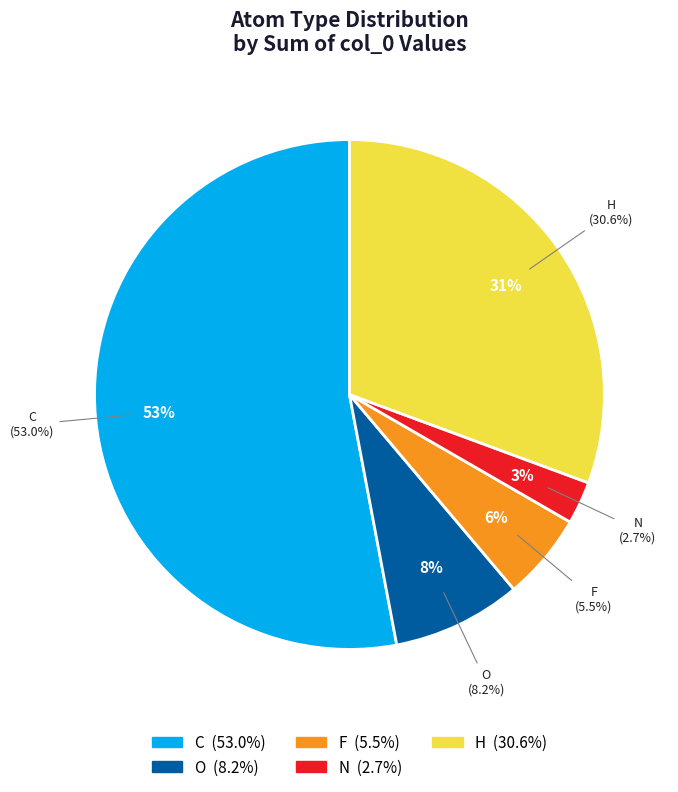

Is it true that O is 2% of the pie?

False